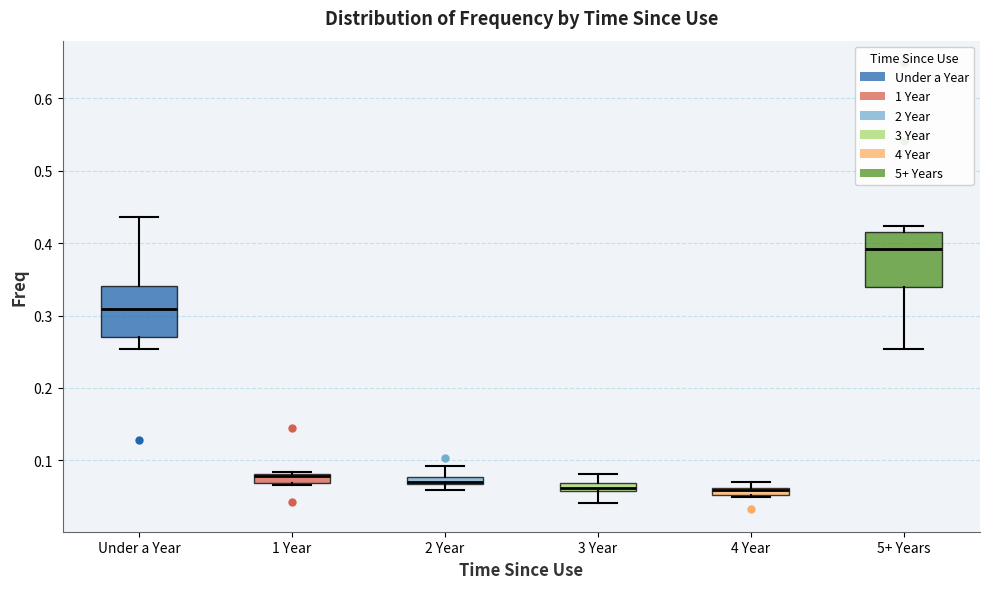

Where is the lower edge of the box for 4 Year on the y-axis? The values are not printed on the chart, so give them approximately, as read against the axis.

0.05